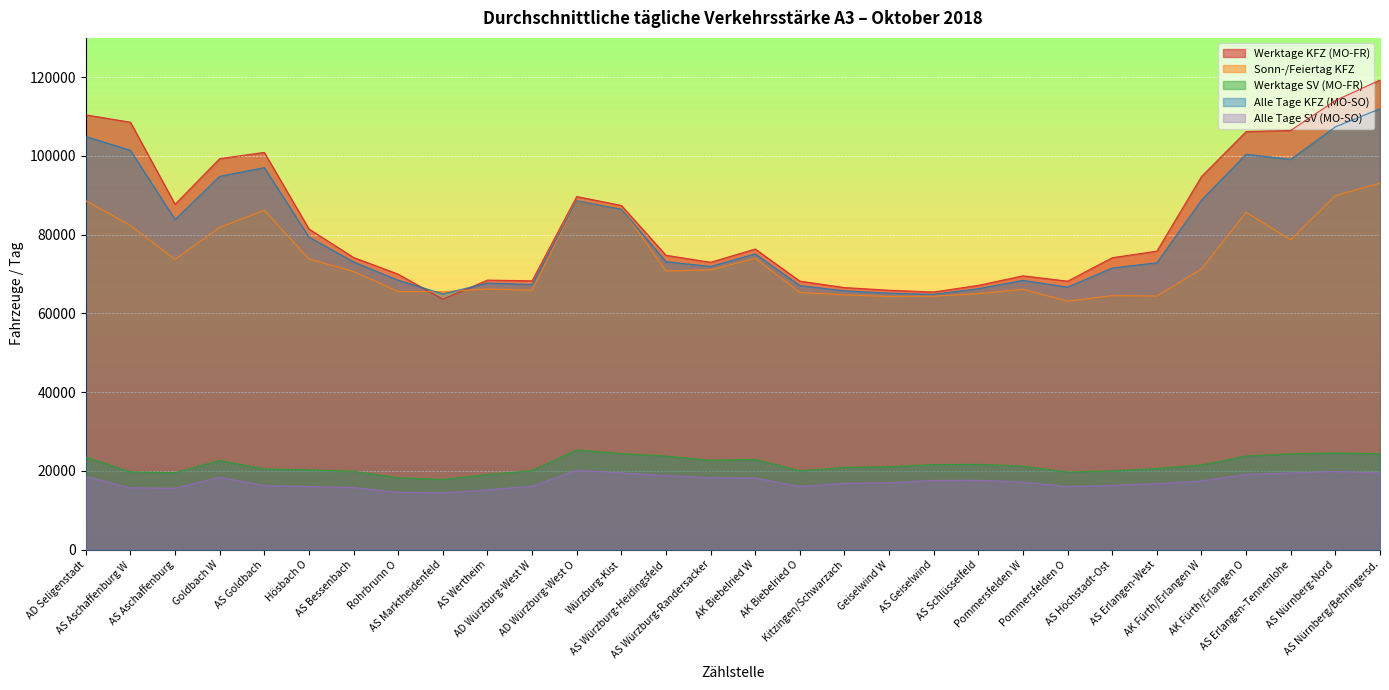

What is the difference between the maximum and minimum values in the Werktage KFZ (MO-FR) series?

55662